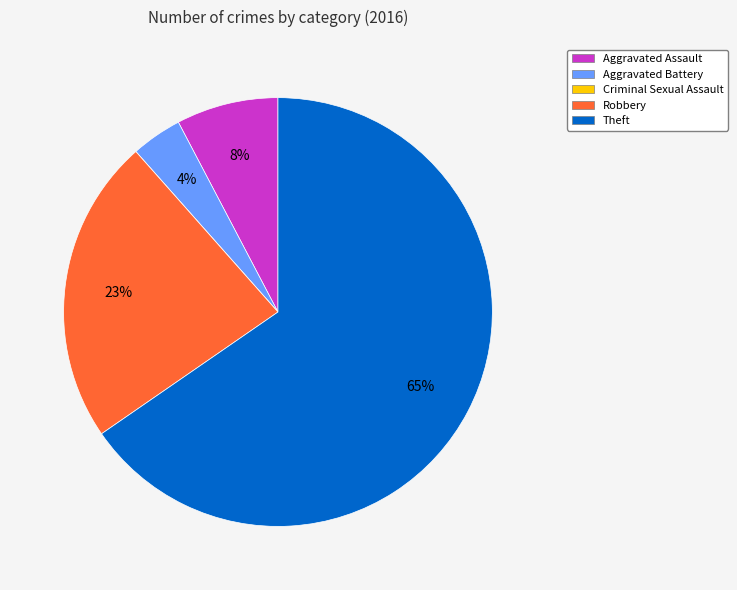

Is it true that Aggravated Assault is 1% of the pie?

False